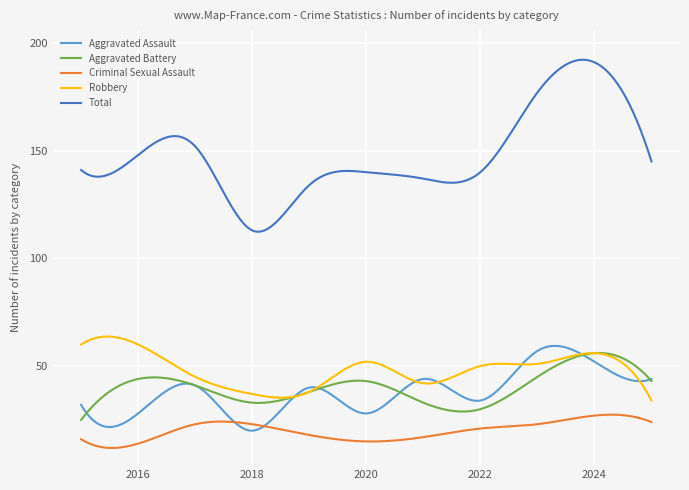

What is the minimum value shown in the chart?

12.0